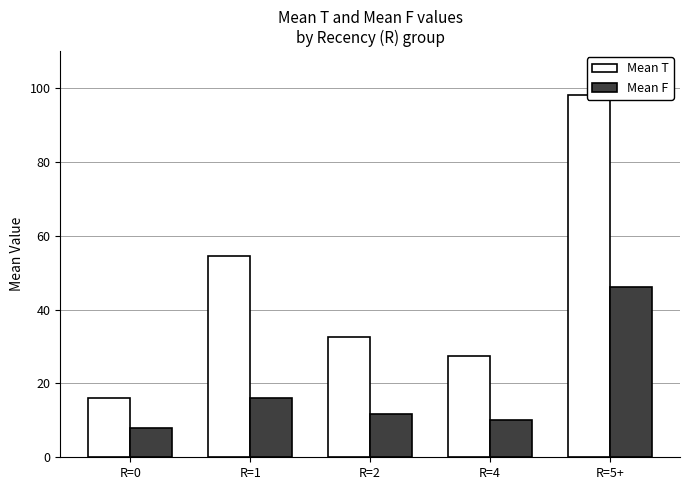

Rank the series by their maximum value, from highest to lowest.

Mean T, Mean F